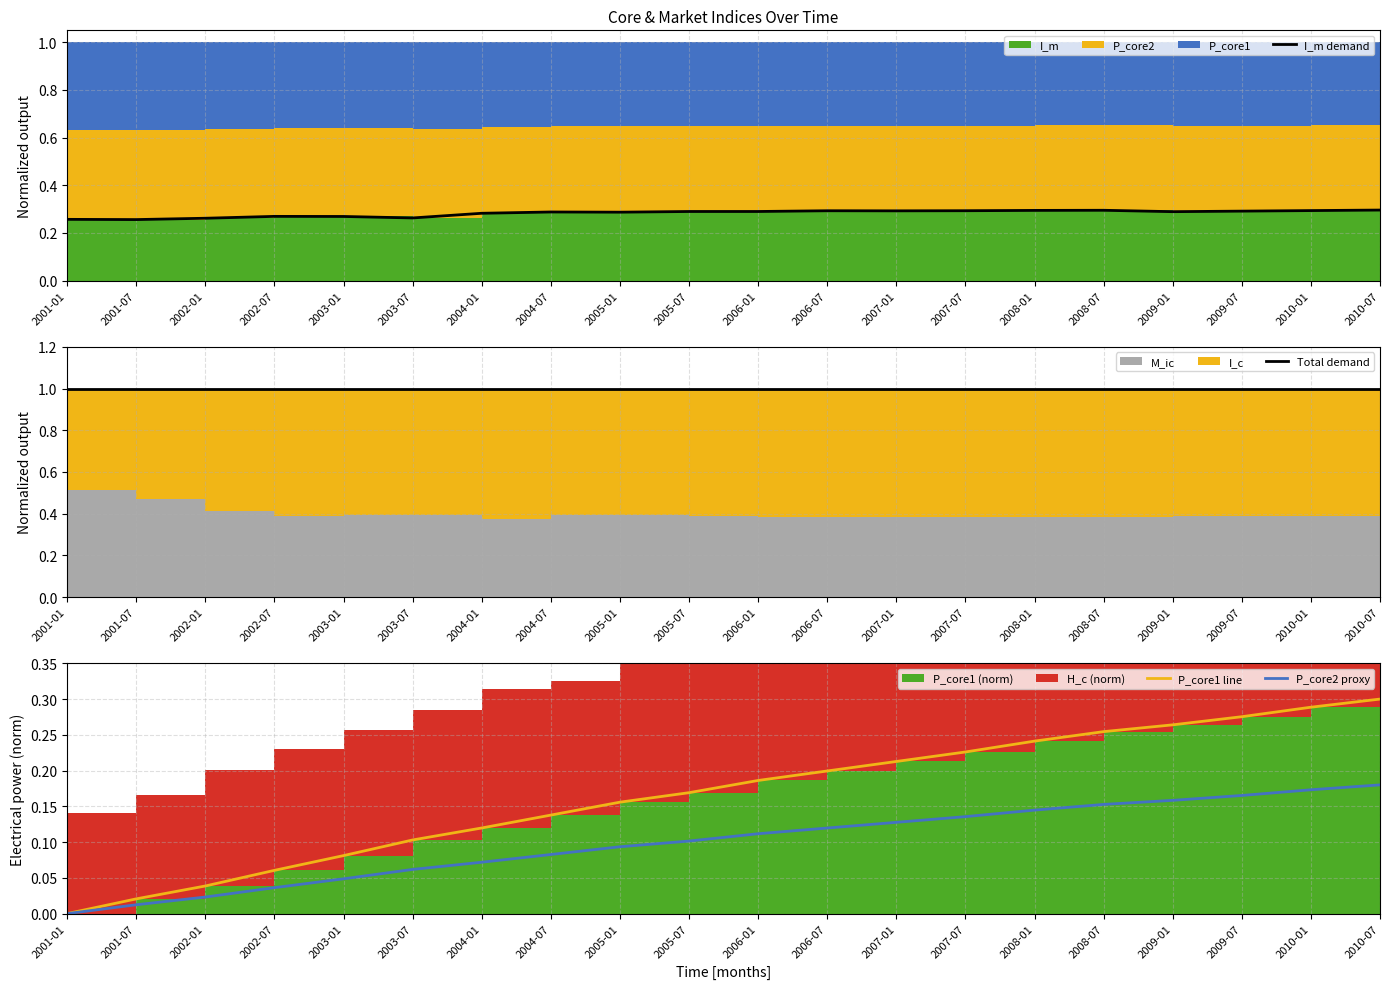

True or false: P_core2 proxy has a value of 0.1 at 2008-07.

False